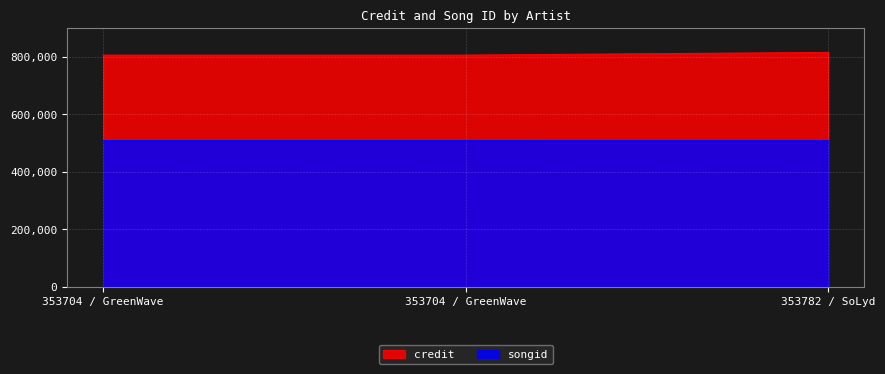

Reading left to right, extract all data points from this chart.

credit: 353704 / GreenWave=806067	353704 / GreenWave=806067	353782 / SoLyd=815470
songid: 353704 / GreenWave=508760	353704 / GreenWave=508760	353782 / SoLyd=508703